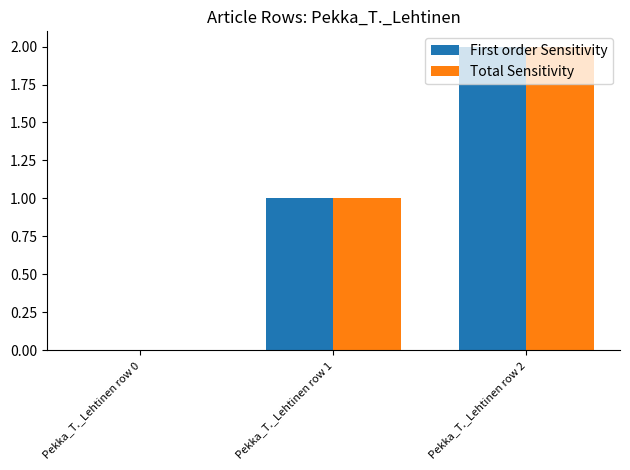

At which label is First order Sensitivity closest to 1?

Pekka_T._Lehtinen row 1